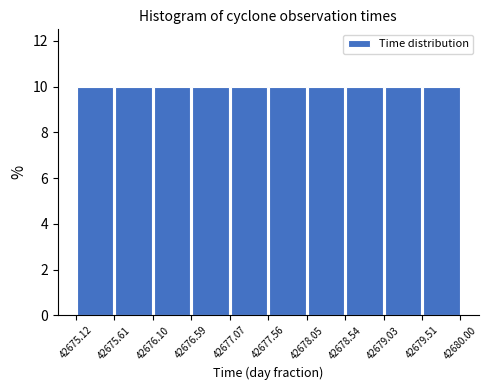

Reading left to right, transcribe this chart: for each bar, give the range it covers on the x-axis and its height. The values are not printed on the chart, so give them approximately, as read against the axis.

42675.12 to 42675.61: 10
42675.61 to 42676.10: 10
42676.10 to 42676.59: 10
42676.59 to 42677.07: 10
42677.07 to 42677.56: 10
42677.56 to 42678.05: 10
42678.05 to 42678.54: 10
42678.54 to 42679.03: 10
42679.03 to 42679.51: 10
42679.51 to 42680.00: 10